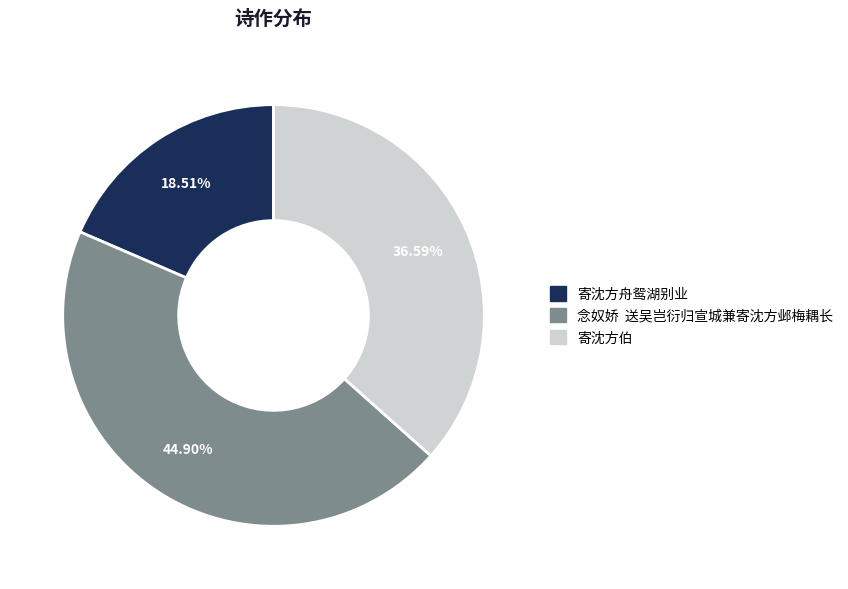

What is the smallest slice in the pie chart?

寄沈方舟鸳湖别业